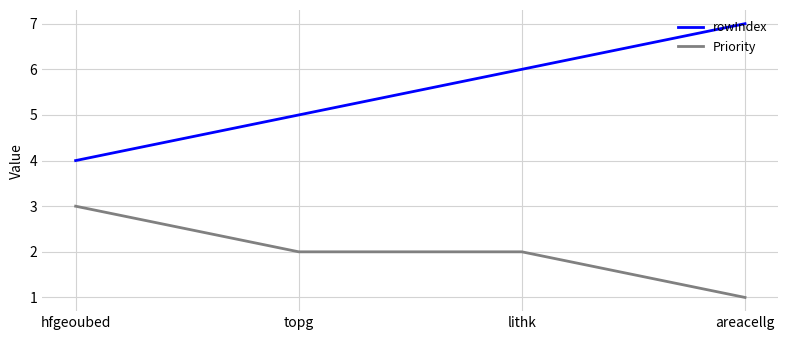

Between topg and areacellg, which series saw the biggest shift?

rowIndex